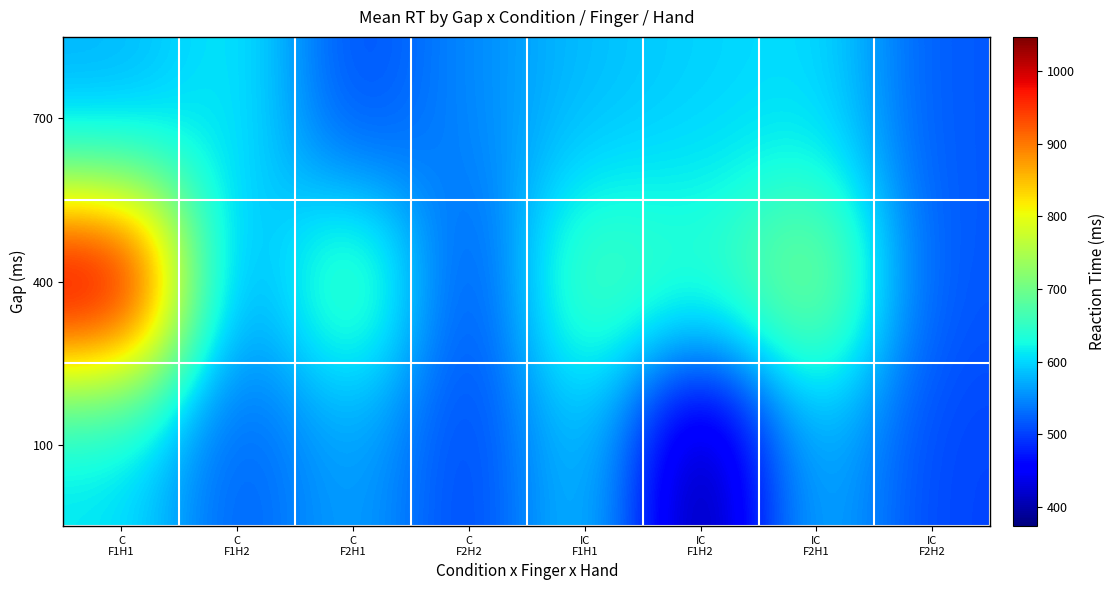

Reading right to left, list all the values displayed in this chart.

100: IC
F2H2=503.1	IC
F2H1=583.6	IC
F1H2=373.9	IC
F1H1=597.3	C
F2H2=499.2	C
F2H1=570.5	C
F1H2=516.4	C
F1H1=607.4
400: IC
F2H2=514.4	IC
F2H1=730.0	IC
F1H2=647.6	IC
F1H1=679.0	C
F2H2=498.5	C
F2H1=690.6	C
F1H2=550.1	C
F1H1=1047.0
700: IC
F2H2=516.4	IC
F2H1=607.4	IC
F1H2=597.3	IC
F1H1=583.6	C
F2H2=550.1	C
F2H1=503.1	C
F1H2=620.1	C
F1H1=573.7